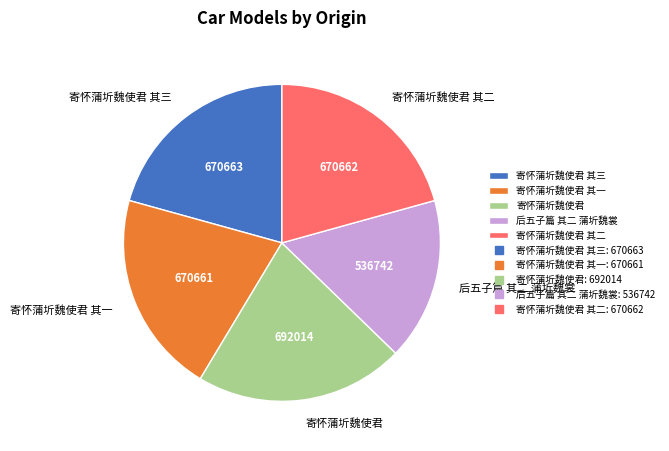

Combined, do 后五子篇 其二 蒲圻魏裳 and 寄怀蒲圻魏使君 其二 account for over 50%?

No